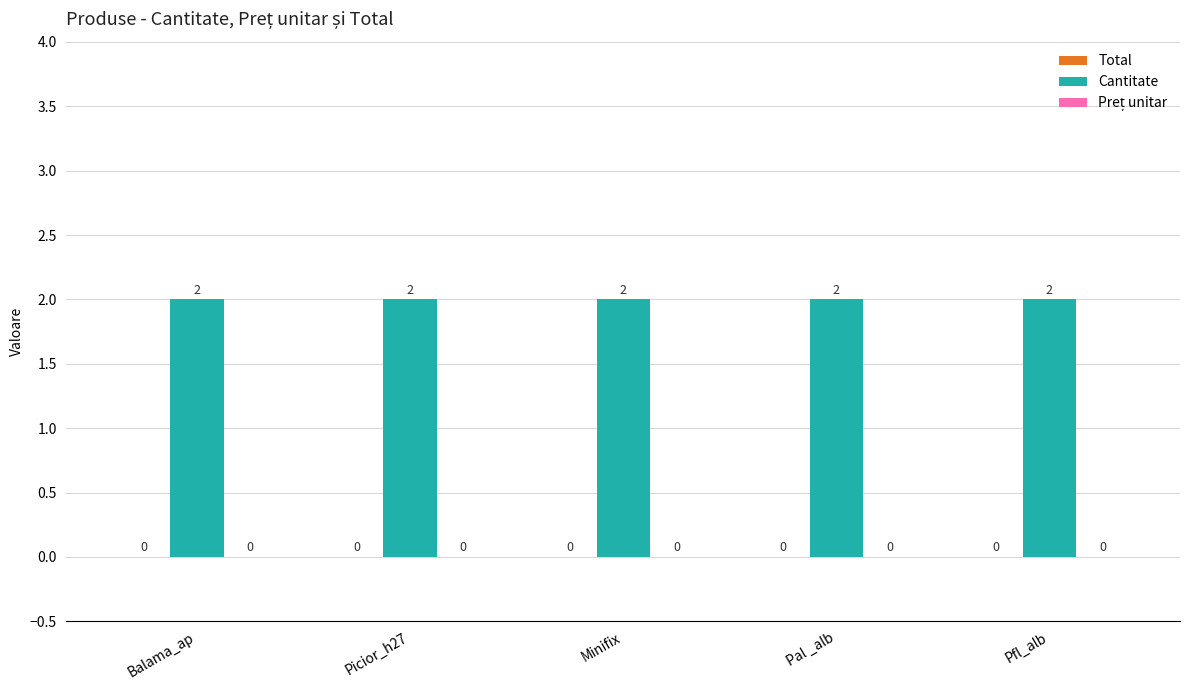

Count the number of data series in this chart.

3